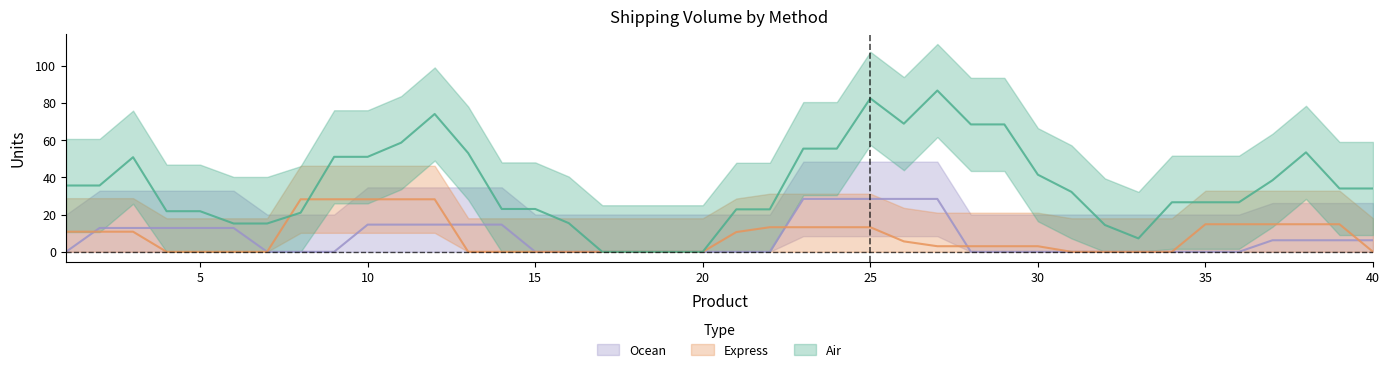

True or false: Express and Air cross at least once.

True